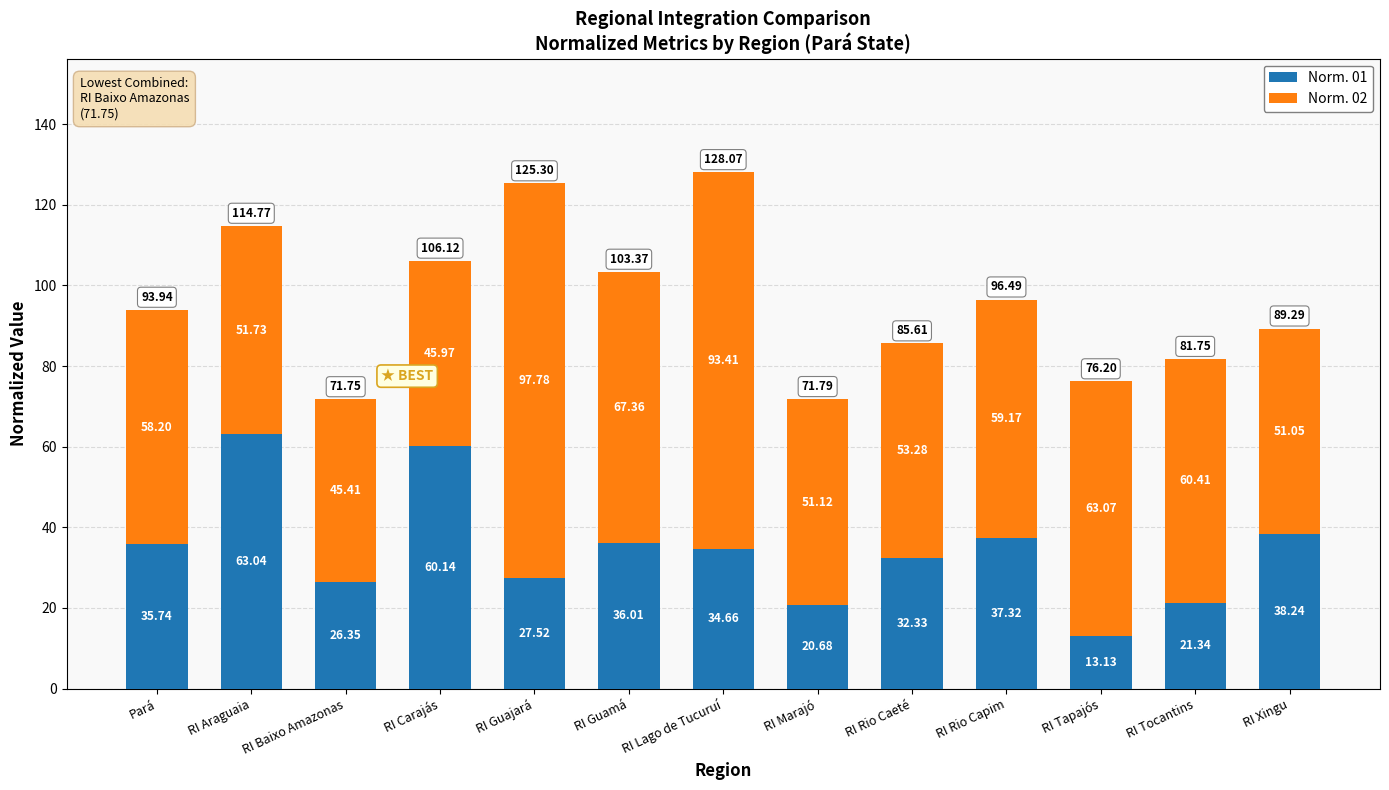

True or false: Norm. 01 has a value of 8.7 at RI Marajó.

False